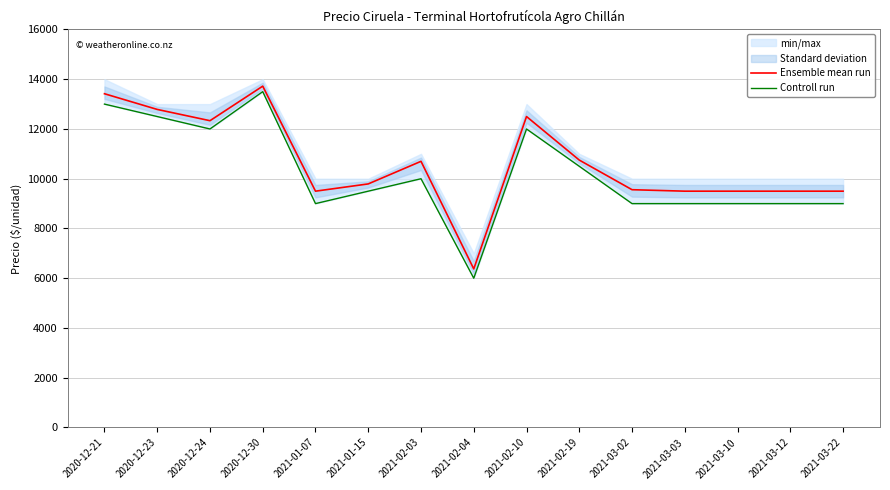

Reading right to left, transcribe all the data shown in this chart.

Ensemble mean run: 2021-03-22=9500	2021-03-12=9500	2021-03-10=9500	2021-03-03=9500	2021-03-02=9559	2021-02-19=10750	2021-02-10=12500	2021-02-04=6375	2021-02-03=10700	2021-01-15=9792	2021-01-07=9500	2020-12-30=13722	2020-12-24=12333	2020-12-23=12786	2020-12-21=13417
Controll run: 2021-03-22=9000	2021-03-12=9000	2021-03-10=9000	2021-03-03=9000	2021-03-02=9000	2021-02-19=10500	2021-02-10=12000	2021-02-04=6000	2021-02-03=10000	2021-01-15=9500	2021-01-07=9000	2020-12-30=13500	2020-12-24=12000	2020-12-23=12500	2020-12-21=13000